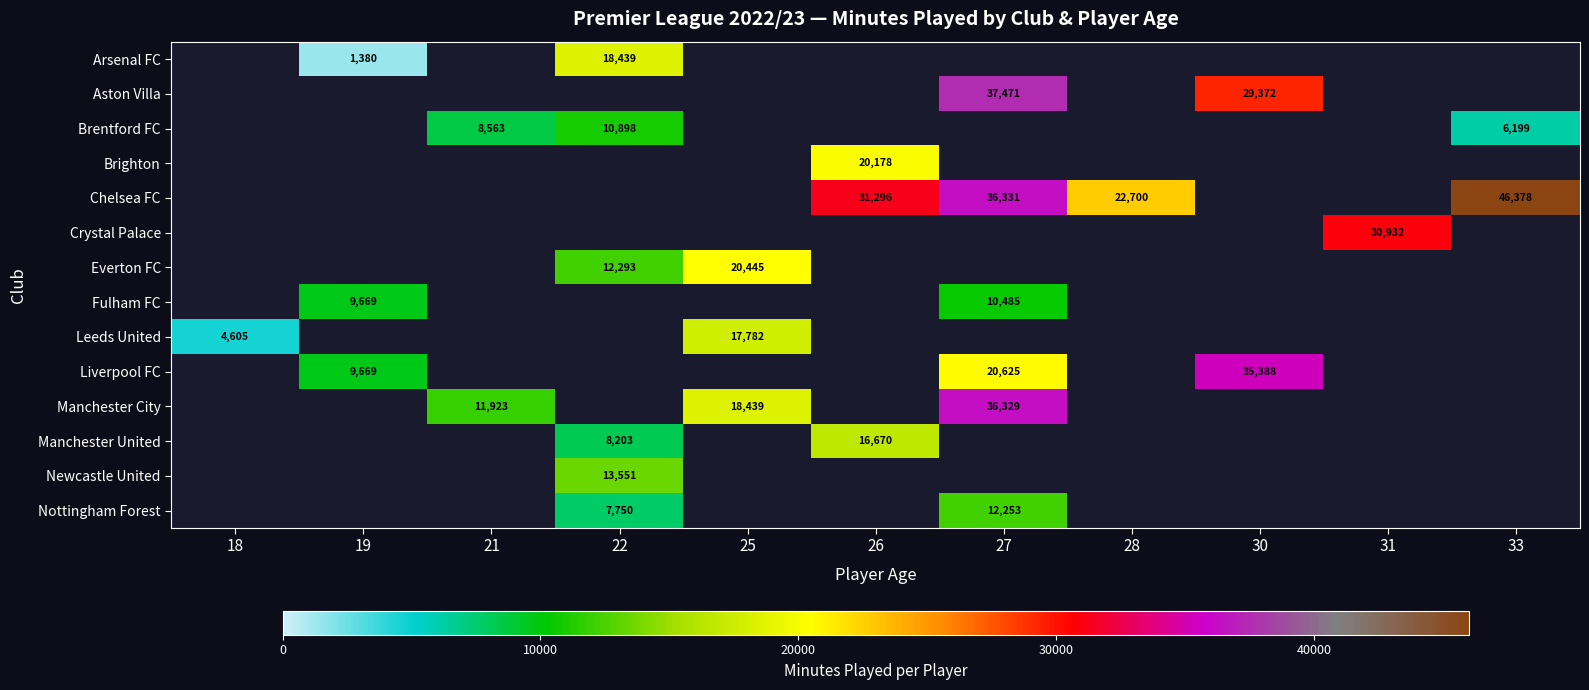

The Manchester United series shows 8203 at 22. True or false?

True